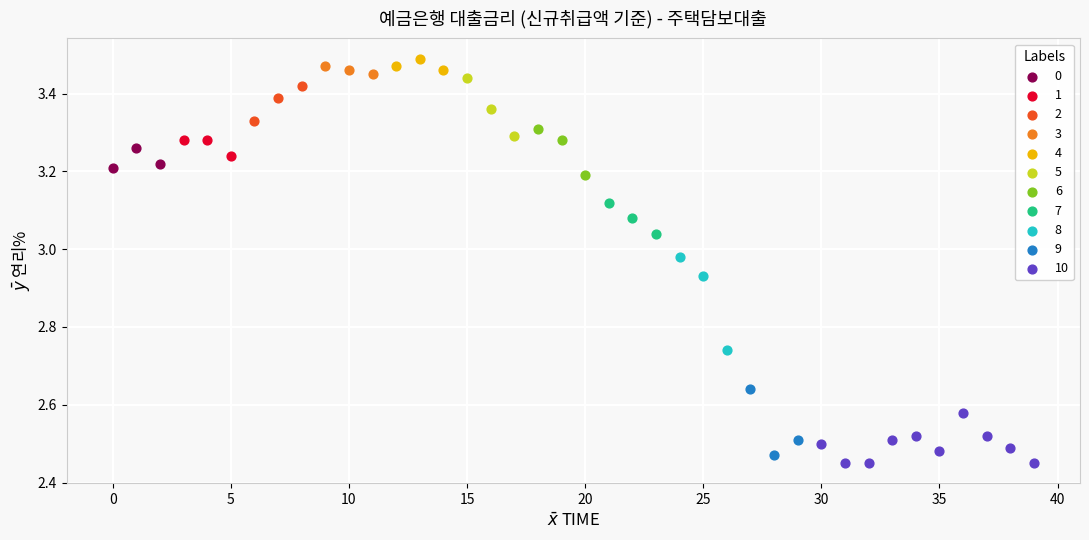

Which series has the widest spread of Y values?

8